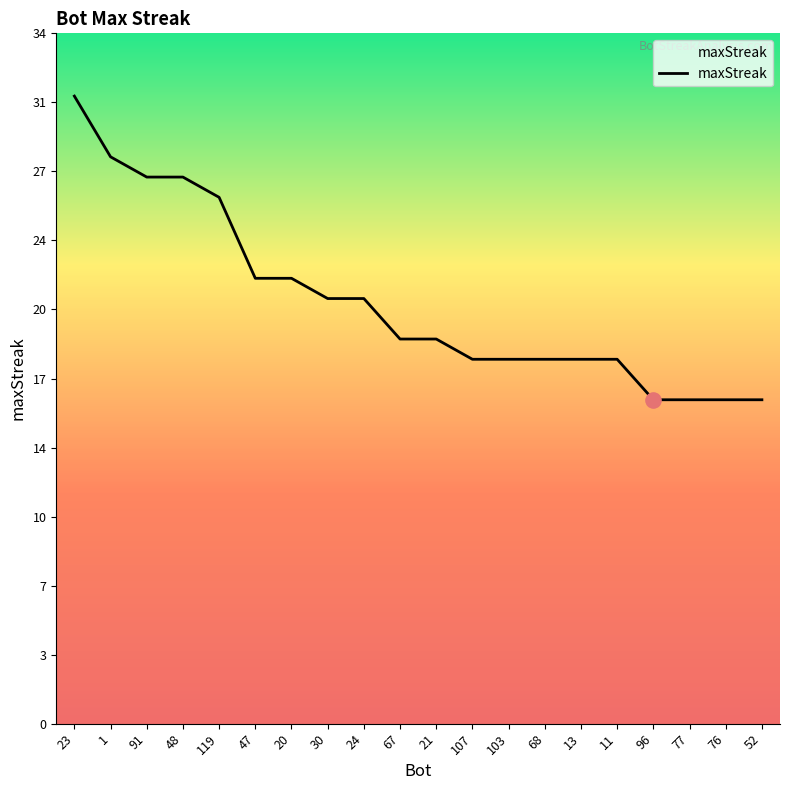

Between 68 and 47, which is larger?

47